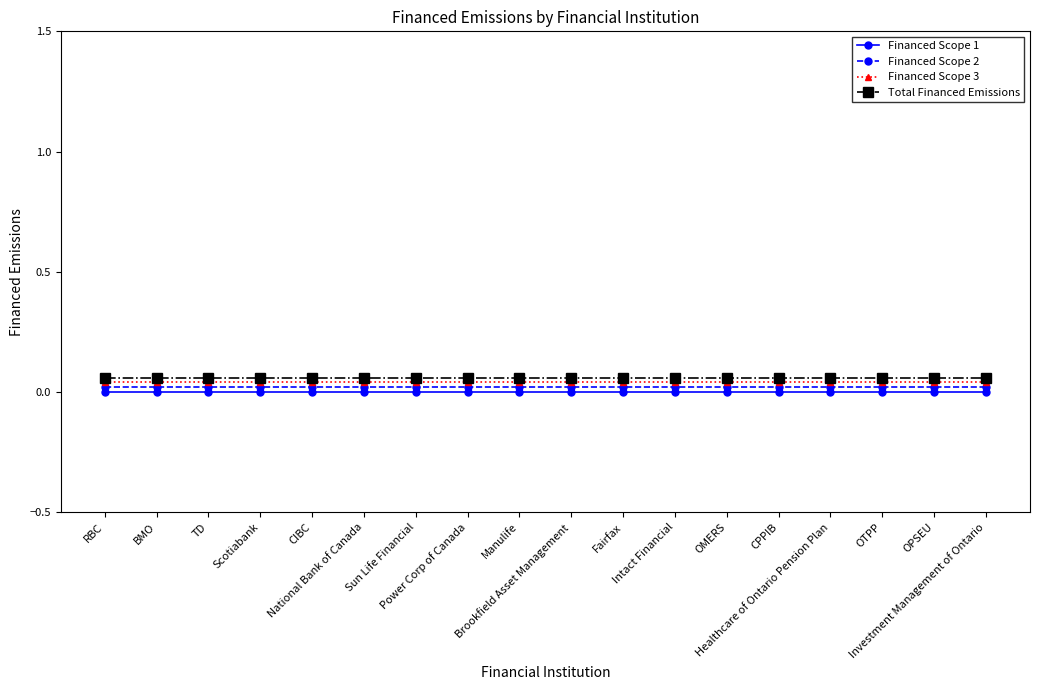

Rank the categories by Total Financed Emissions value from highest to lowest.

RBC, BMO, TD, Scotiabank, CIBC, National Bank of Canada, Sun Life Financial, Power Corp of Canada, Manulife, Brookfield Asset Management, Fairfax, Intact Financial, OMERS, CPPIB, Healthcare of Ontario Pension Plan, OTPP, OPSEU, Investment Management of Ontario